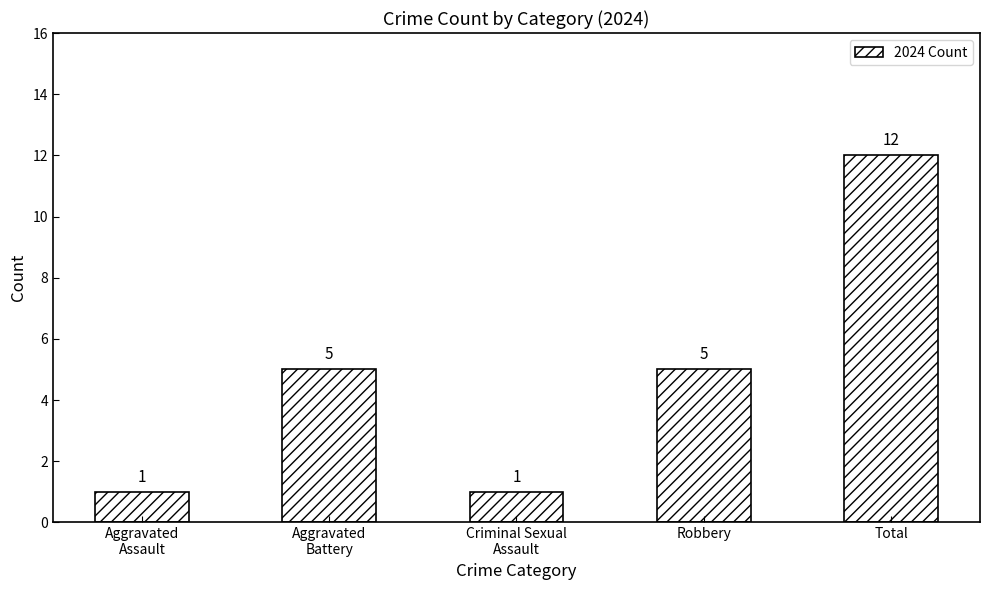

Reading right to left, transcribe all the data shown in this chart.

12	5	1	5	1